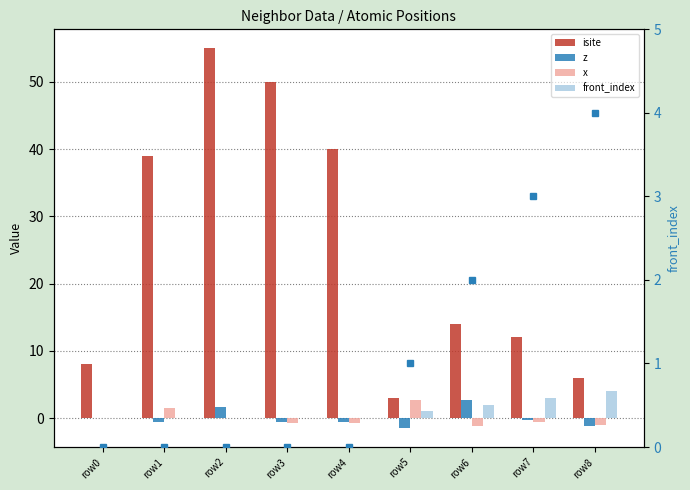

How many values in the front_index (right) series exceed 0?

4